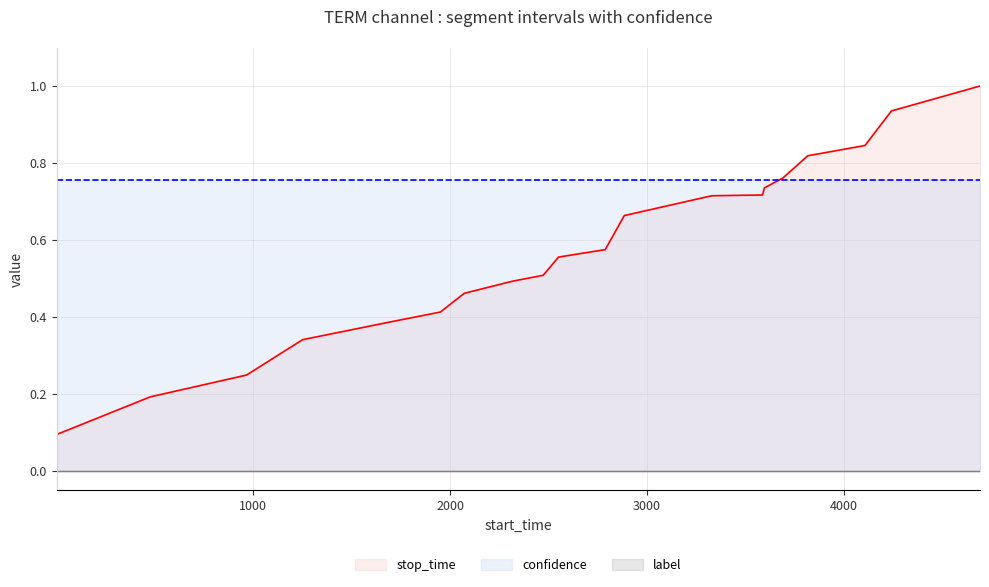

Rank the series by their average value, from lowest to highest.

label, stop_time, confidence